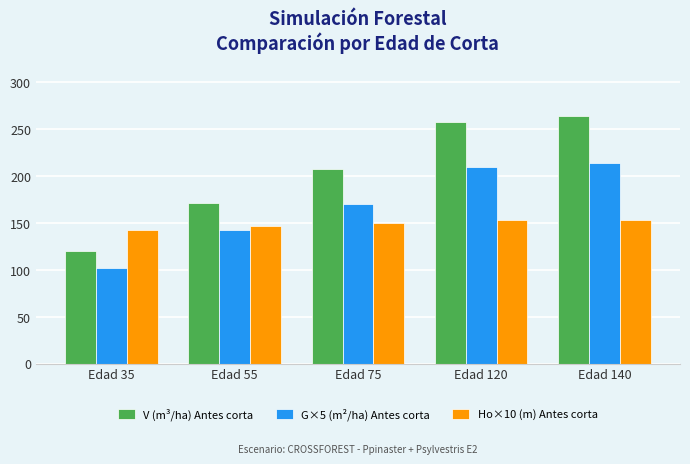

The Ho×10 (m) Antes corta series shows 152.9 at Edad 120. True or false?

True